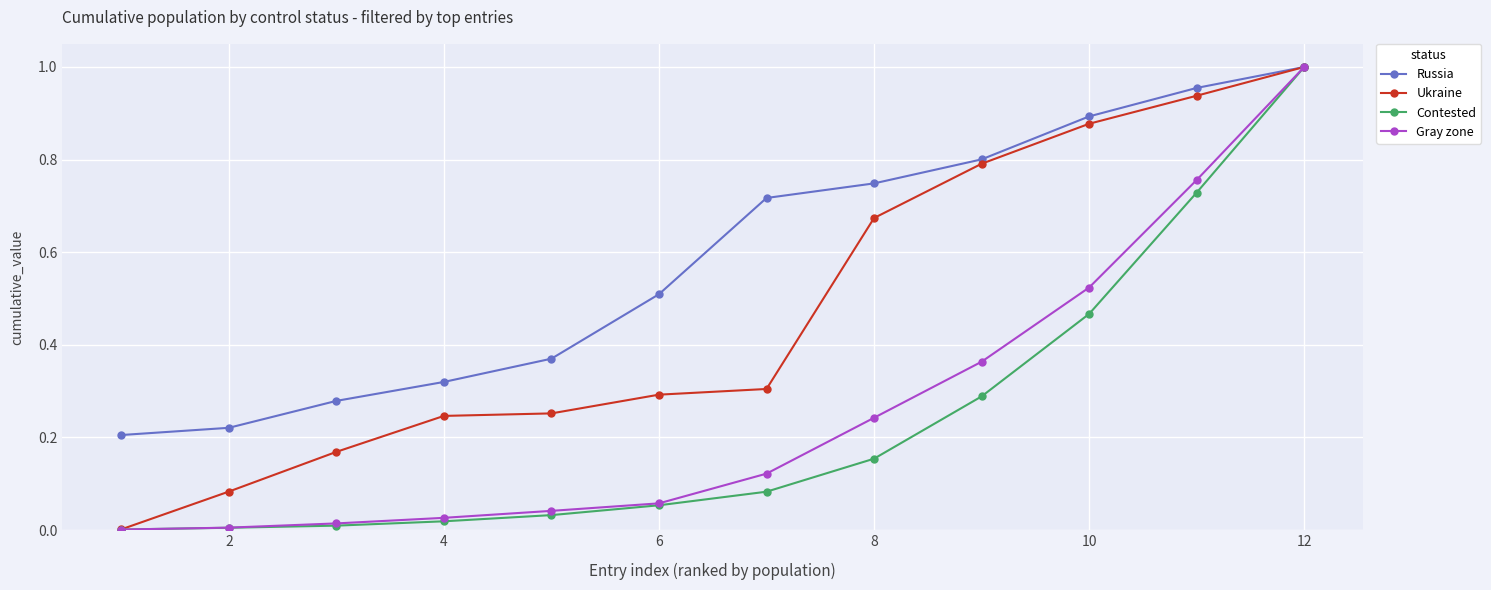

True or false: Russia has more than 2 points higher than both neighbors.

False